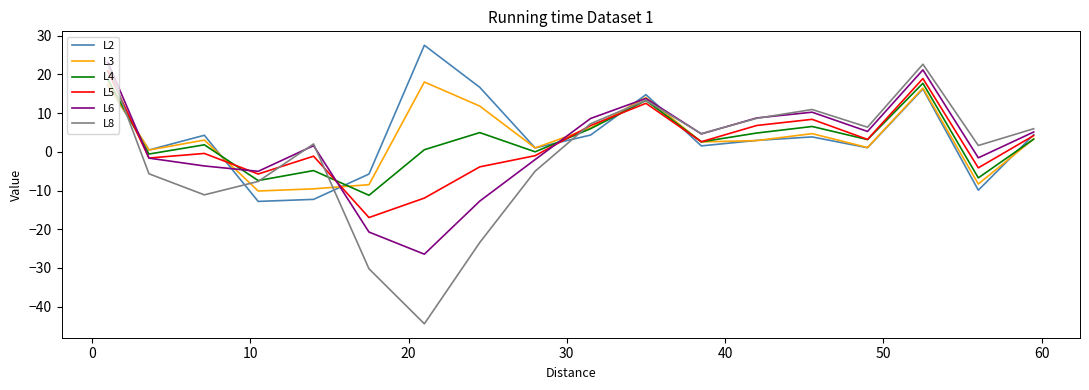

How many values in L6 are above zero?

10